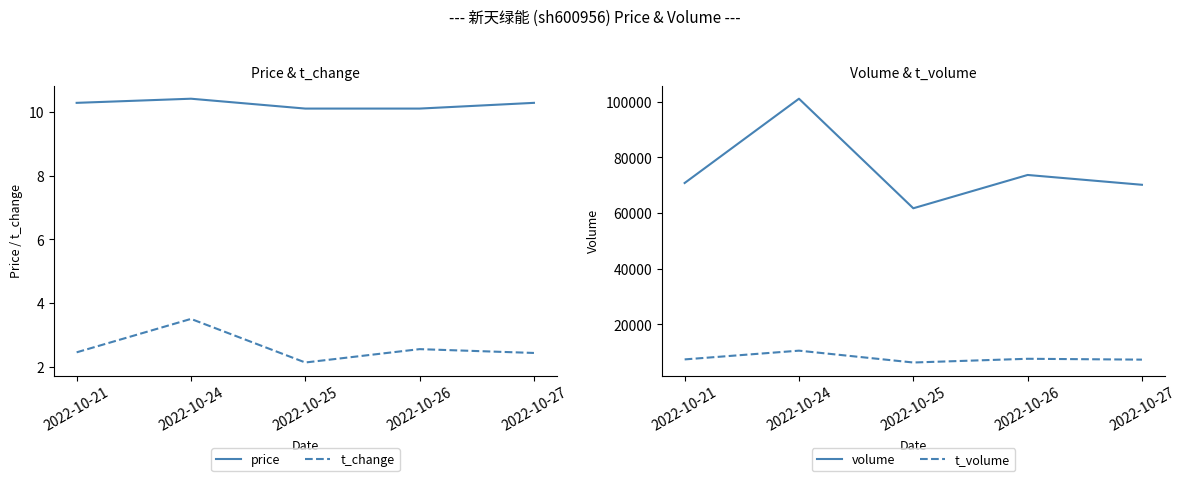

Reading left to right, extract all data points from this chart.

price: 10.3	10.4	10.1	10.1	10.3
t_change: 2.5	3.5	2.1	2.5	2.4
volume: 70807.0	101140.0	61717.0	73700.0	70169.0
t_volume: 7333.0	10478.0	6218.0	7556.0	7250.0